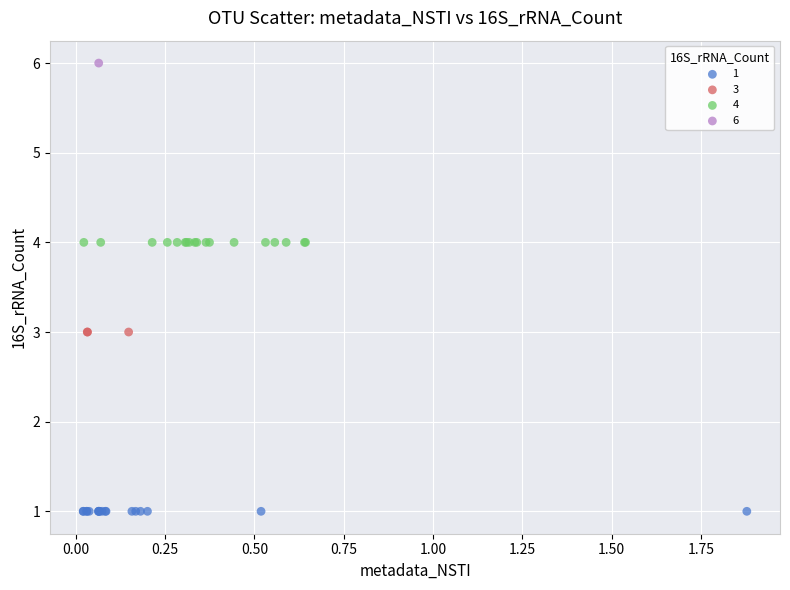

Which series reaches the maximum Y coordinate?

6